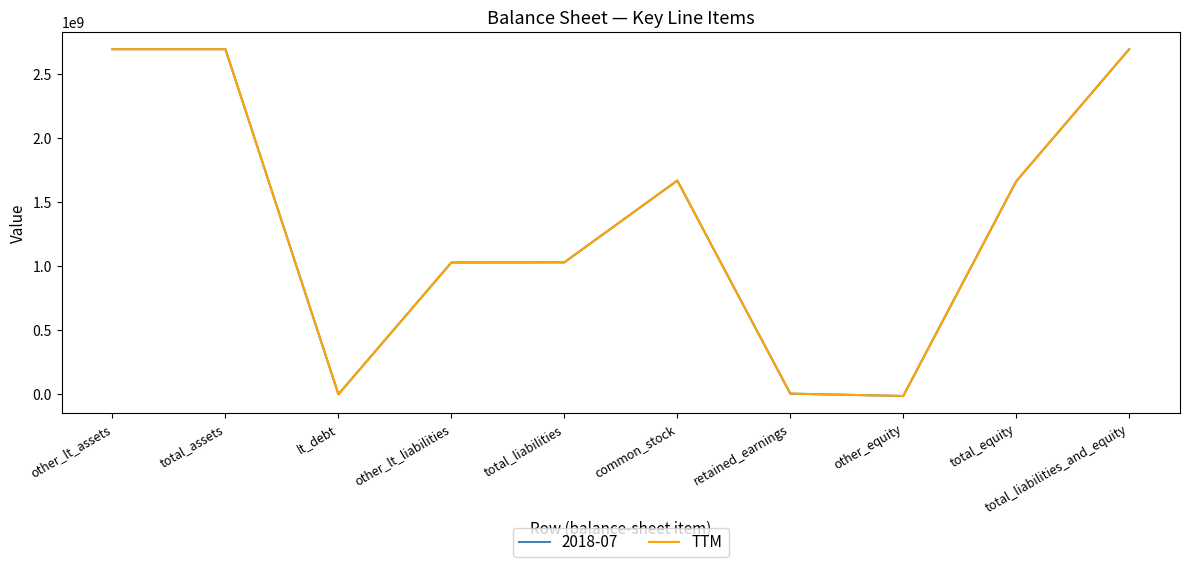

What is the label of the 4th point from the right?

retained_earnings